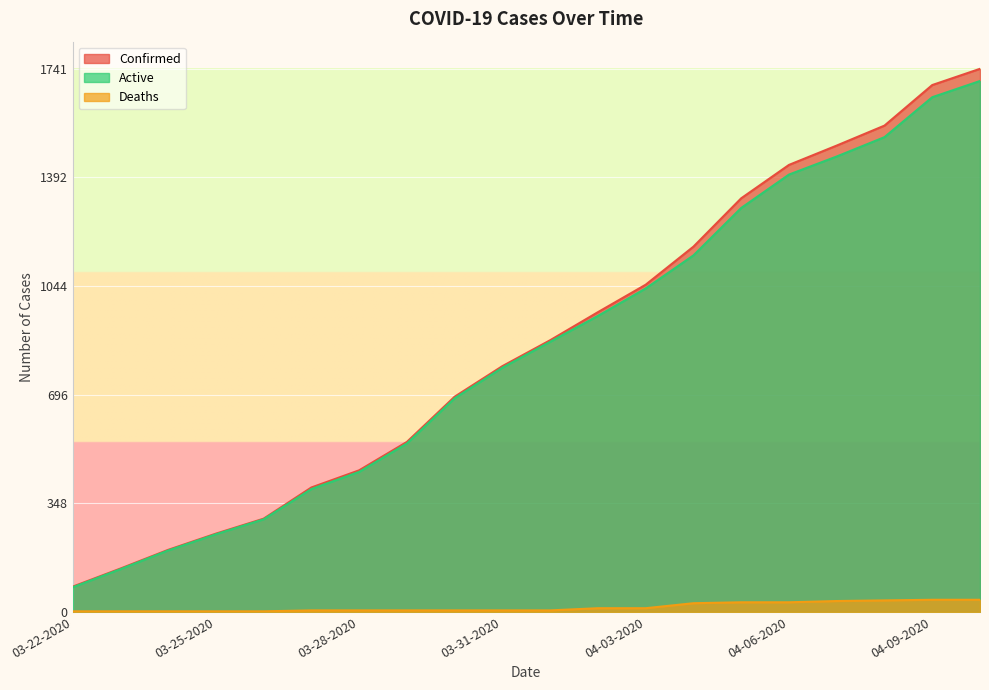

What is the difference between the maximum and second lowest values in the Deaths series?

37